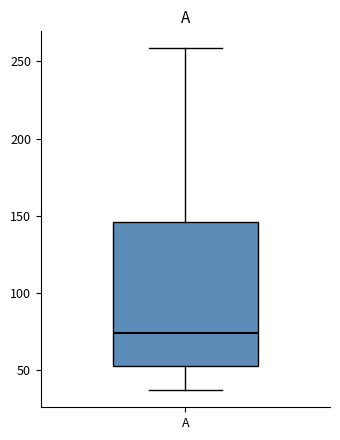

Where is the upper edge of the box for A on the y-axis? The values are not printed on the chart, so give them approximately, as read against the axis.

145